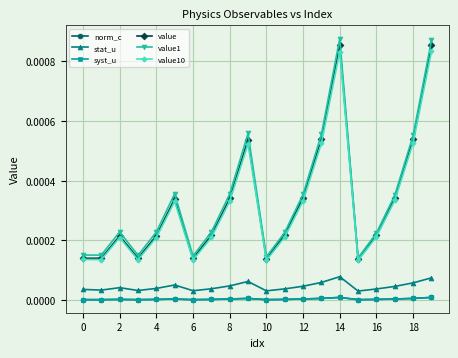

How many value10 values are between 0 and 1?

20